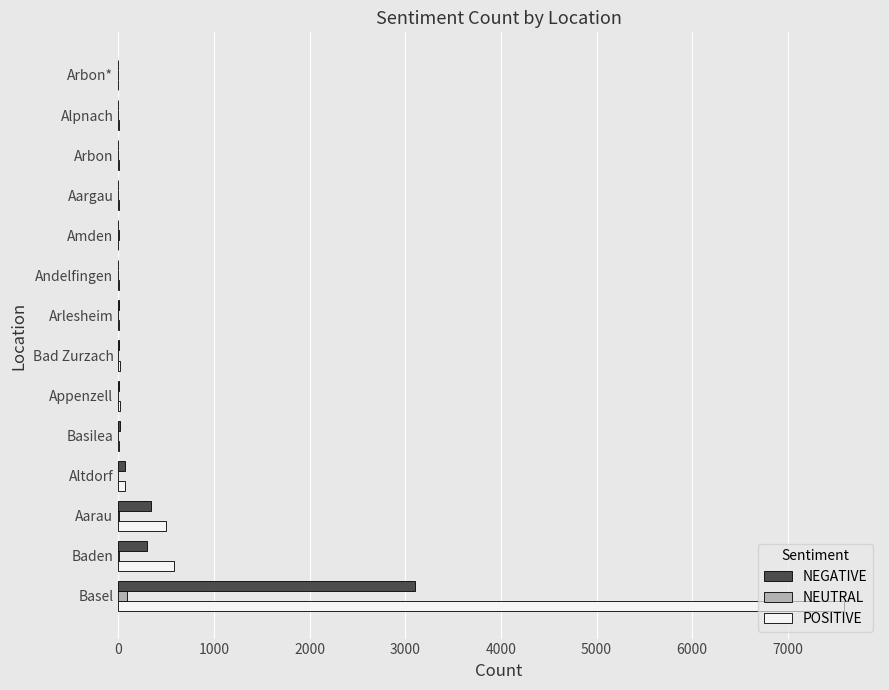

What is the sum of all POSITIVE values?

8802